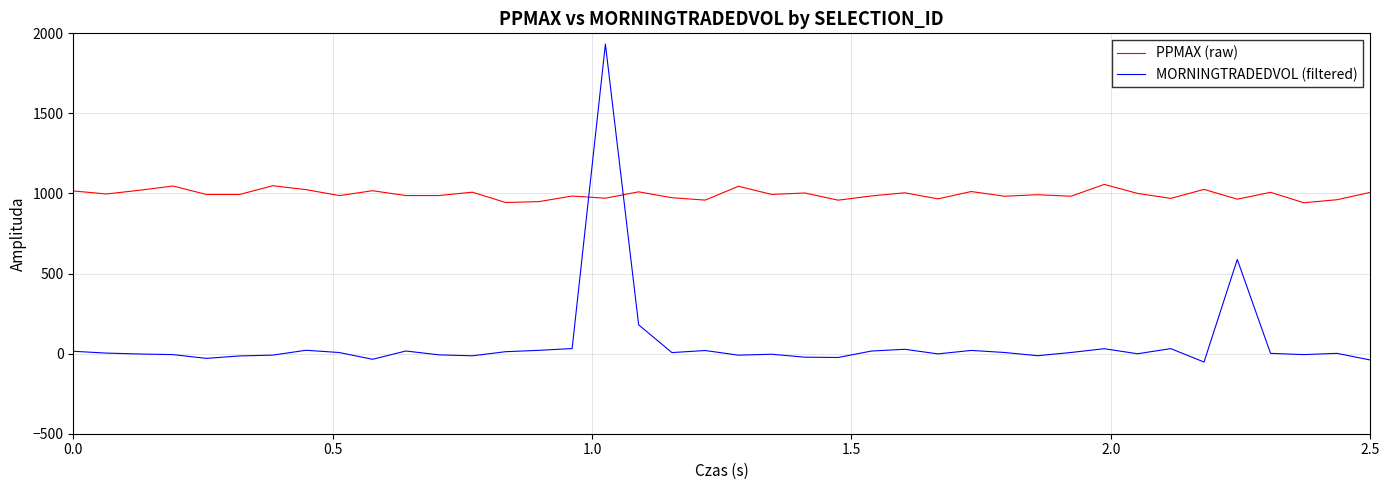

List the series in order of their peak value, highest first.

MORNINGTRADEDVOL (filtered), PPMAX (raw)